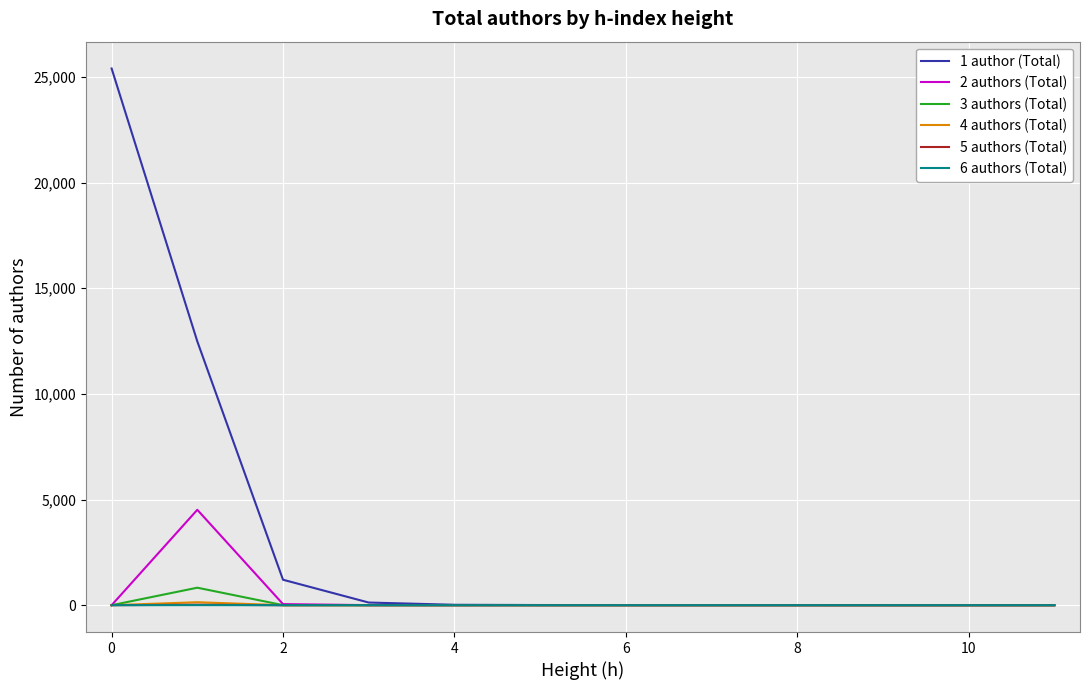

Which series has the largest total across all categories?

1 author (Total)